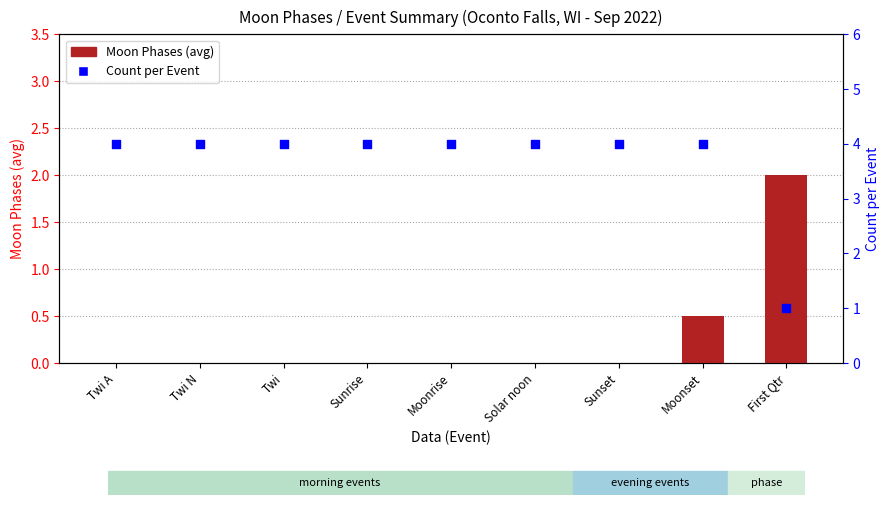

Which series has the largest total across all categories?

Count per Event